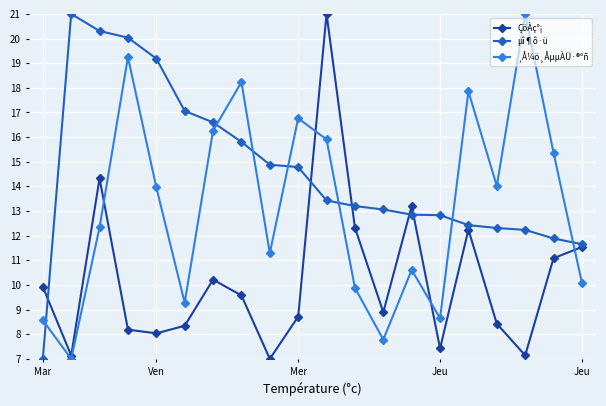

What are all the series names shown in the legend?

ÇöÀç°¡, µî¶ô·ü, ¸Å¼ö¸ÅµµÀÜ·®ºñ